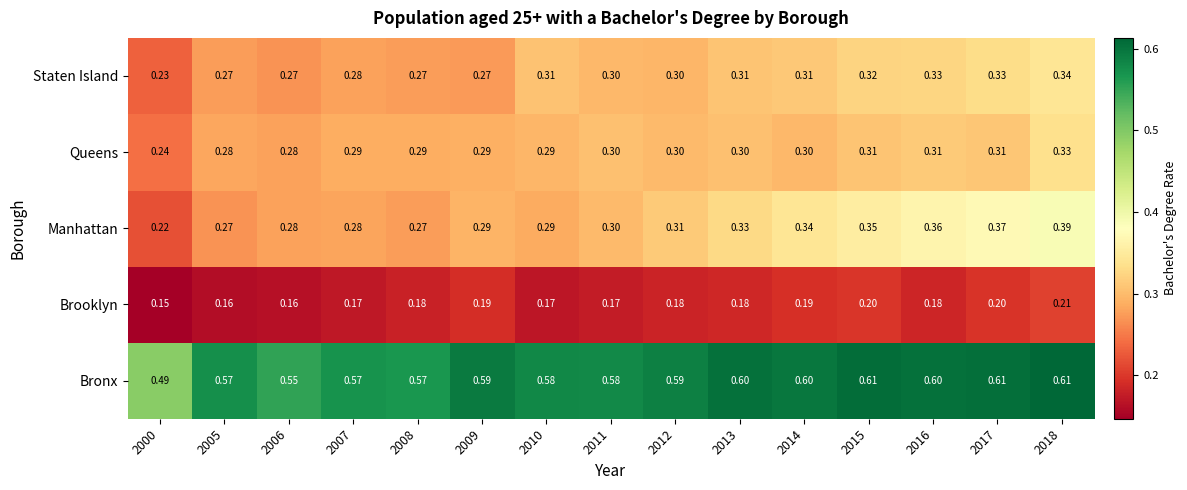

List the series in order of their peak value, highest first.

Bronx, Manhattan, Staten Island, Queens, Brooklyn